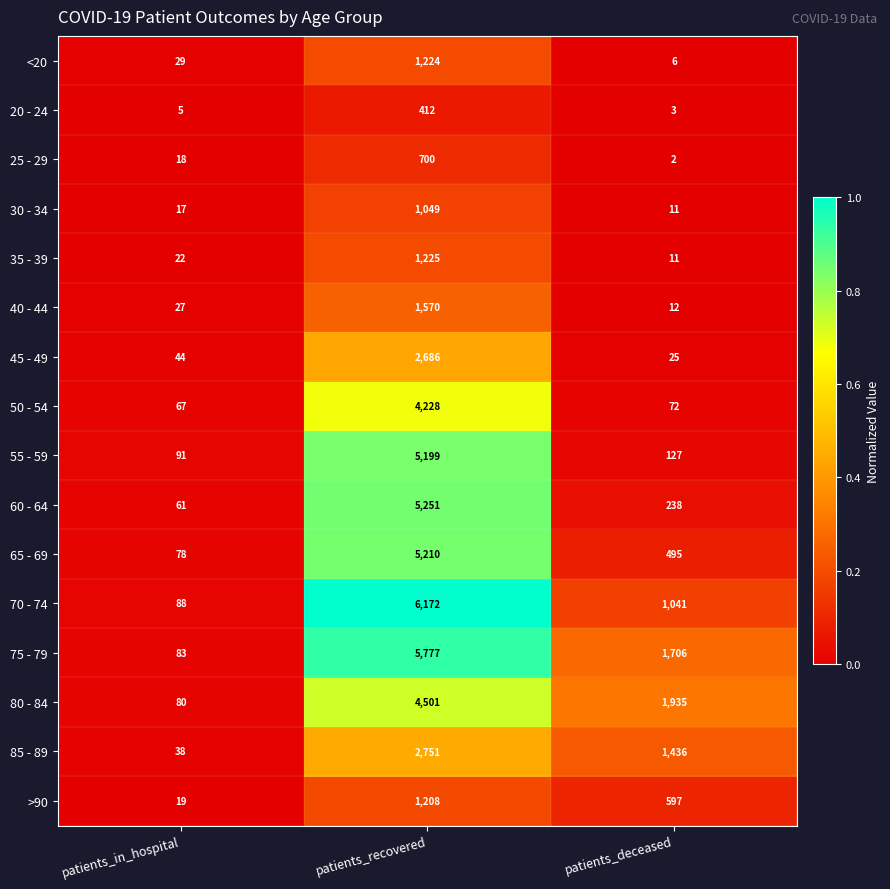

Which series changed the most between patients_in_hospital and patients_deceased?

80 - 84